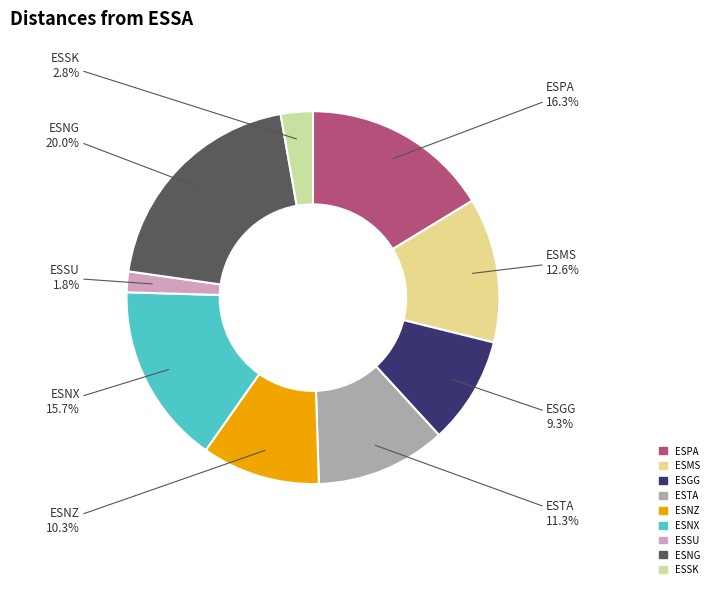

Between ESNX and ESGG, which is larger?

ESNX